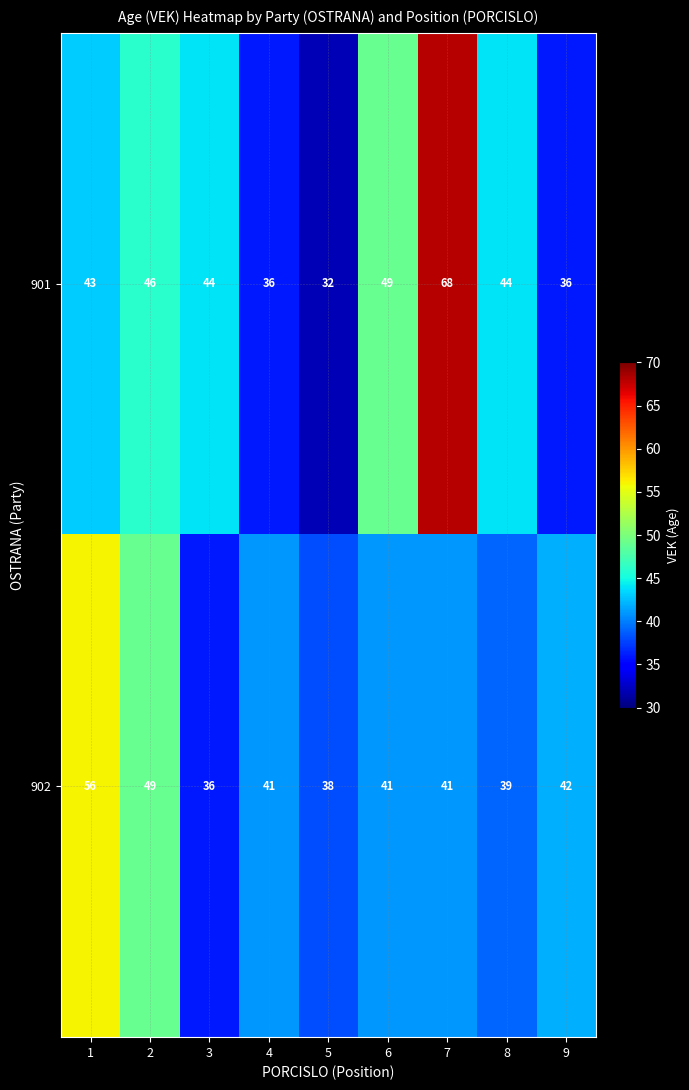

What is the approximate value of 902 at 2, to the nearest 5?

50